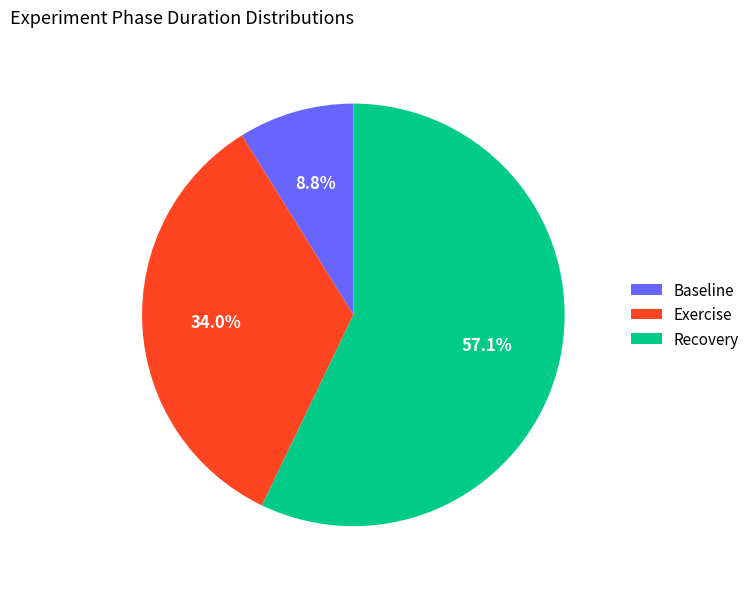

Count the number of slices in the pie.

3